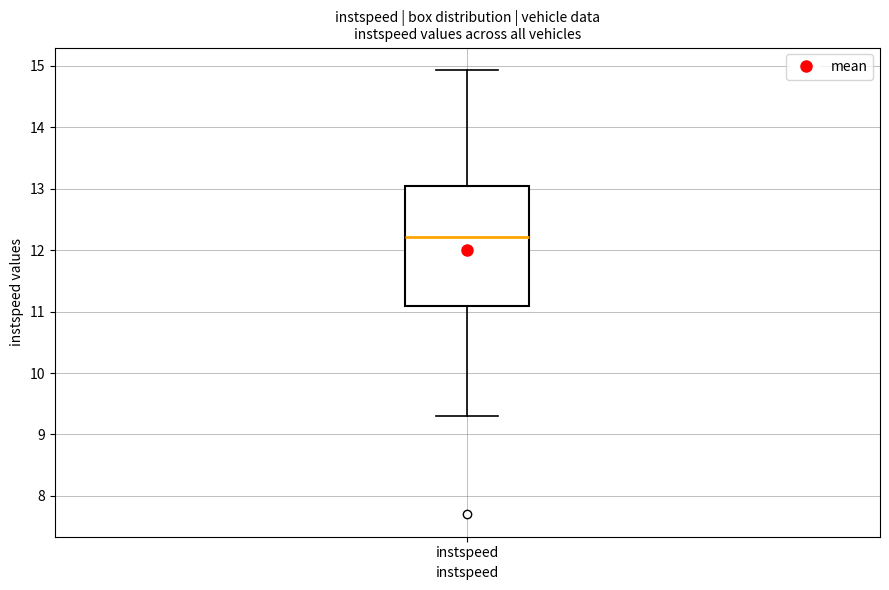

Read this box plot against the y-axis: the position of the median line, the range covered by the box, and the ends of both whiskers. The values are not printed on the chart, so give them approximately, as read against the axis.

median 12.2, box 11.1 to 13.0, whiskers 9.3 to 14.9